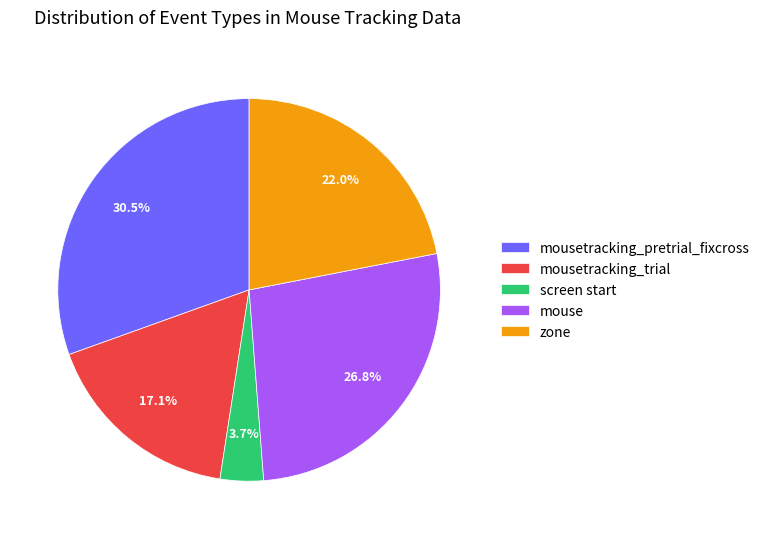

To the nearest percent, what is the average slice percentage?

20%